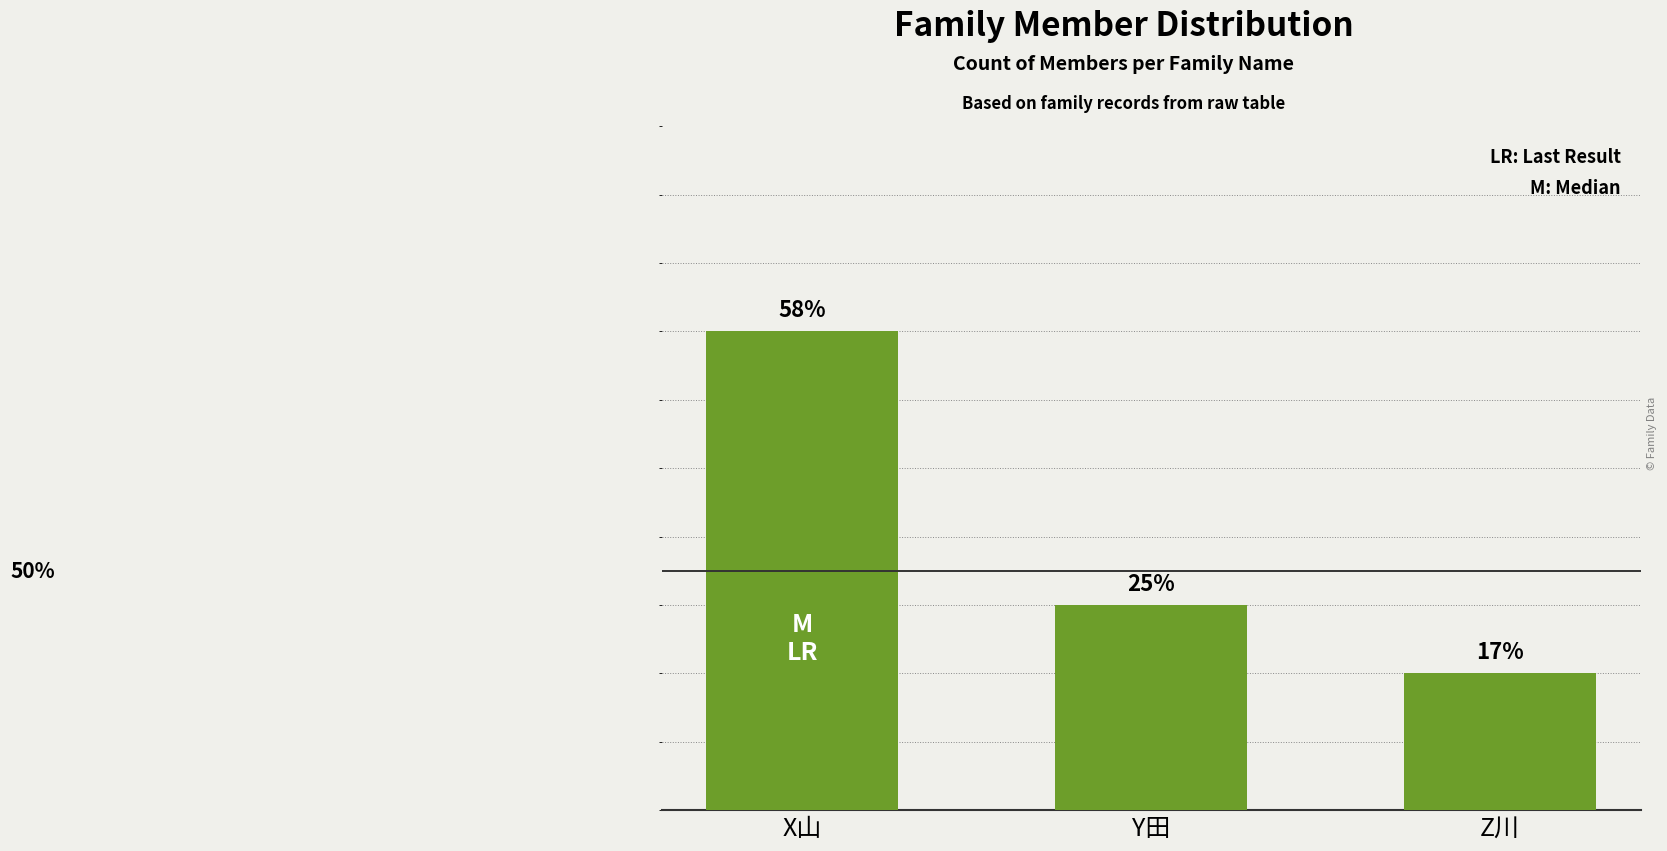

At which label is the value closest to 4?

Y田